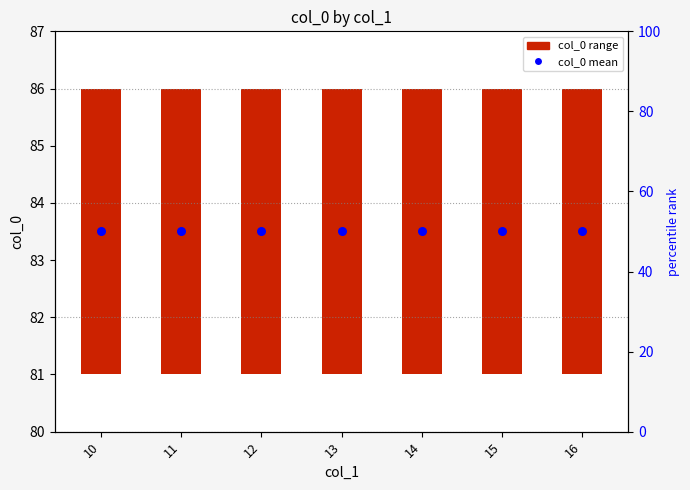

At how many categories does at least one series exceed 48?

7